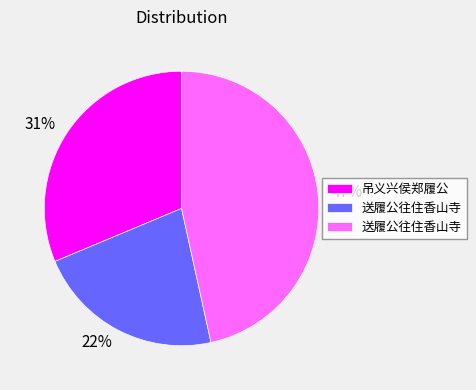

Is there any slice that represents more than half of the pie?

No